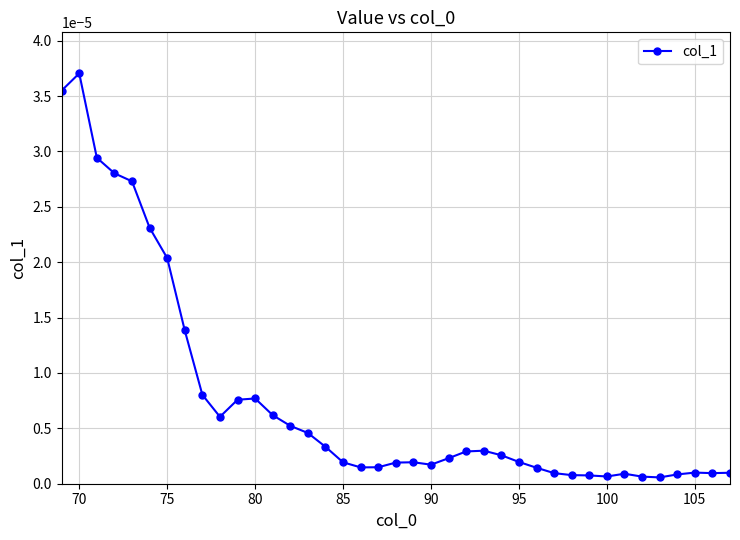

How many lines are shown in the chart?

1